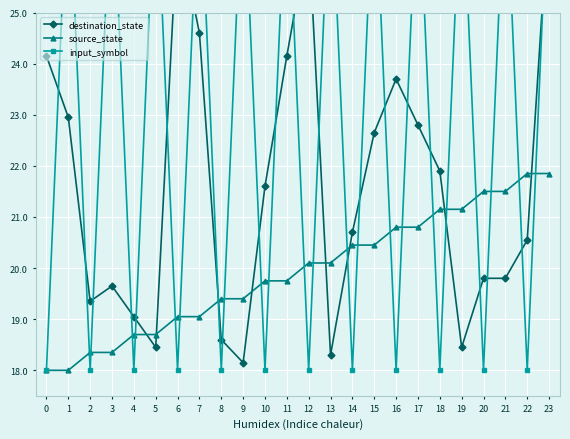

What are all the series names shown in the legend?

destination_state, source_state, input_symbol